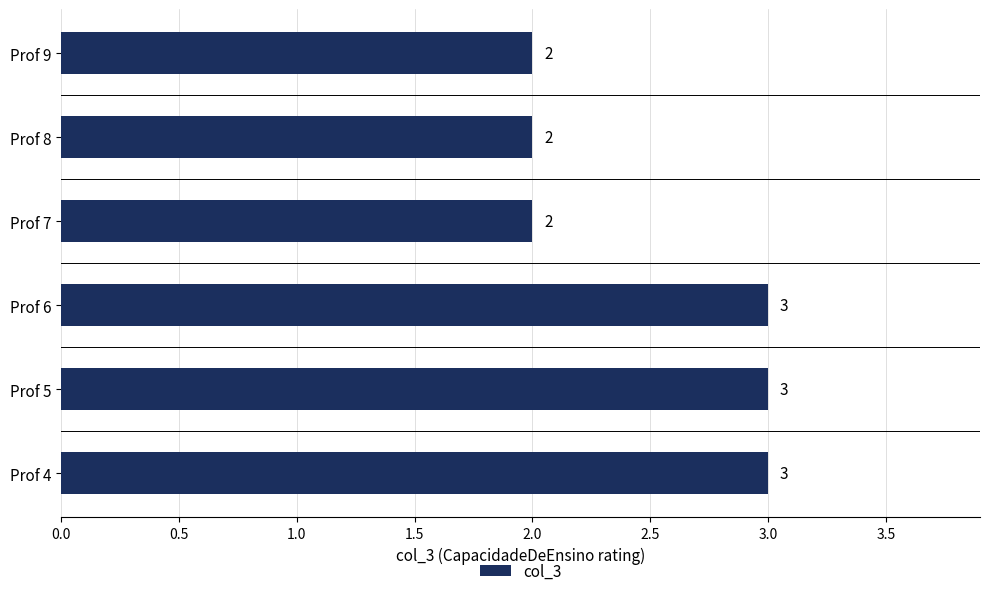

What is the ratio of the value at Prof 7 to the value at Prof 8?

1.0